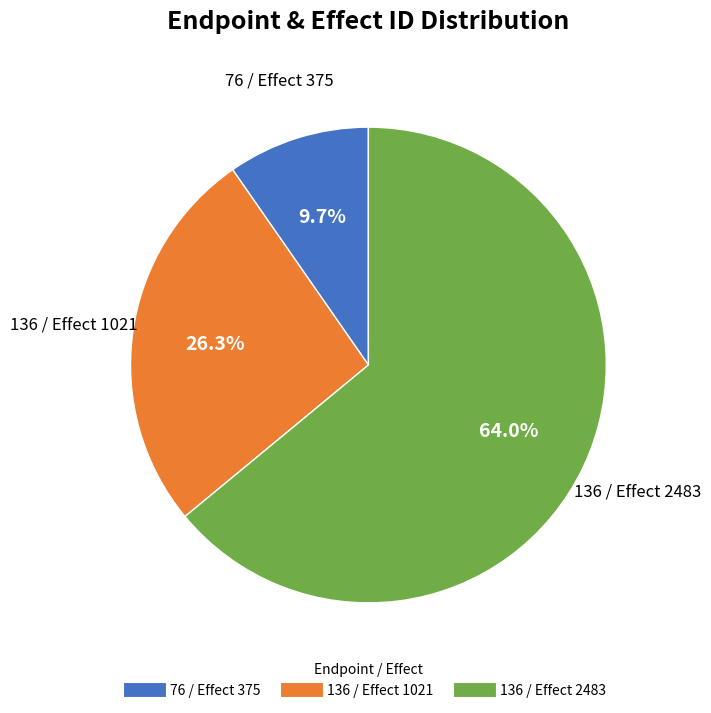

The 76 / Effect 375 slice represents 1% of the pie. True or false?

False